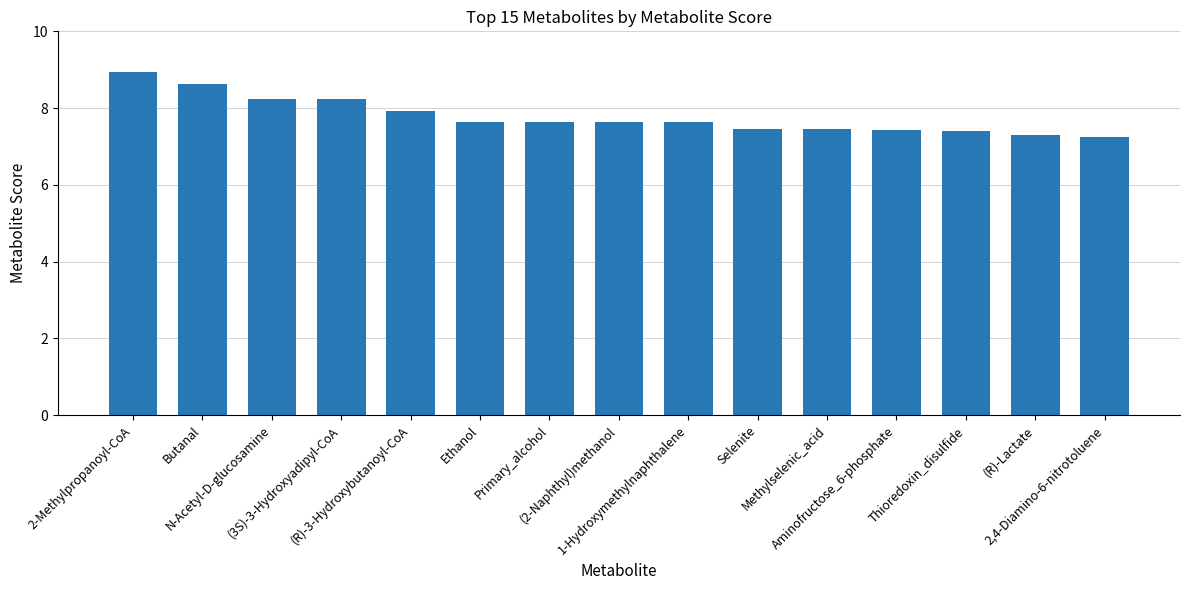

Where is the data nearest to the value 8?

(R)-3-Hydroxybutanoyl-CoA